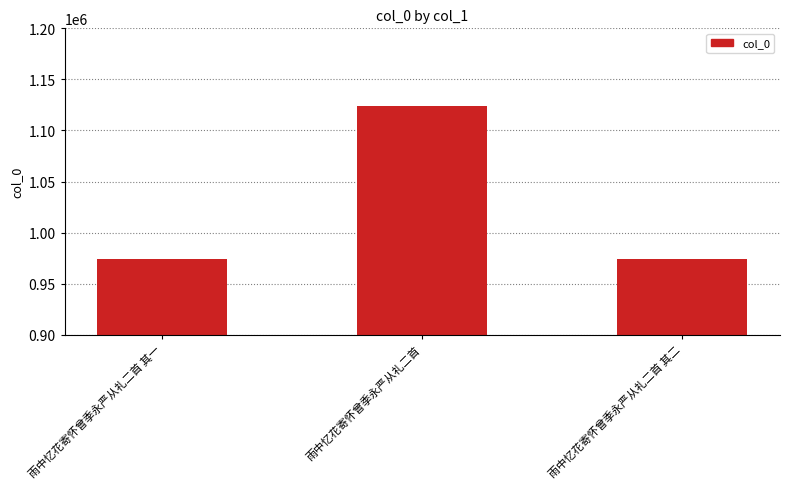

The chart shows a value of 314742 at 雨中忆花寄怀曾季永严从礼二首 其二. True or false?

False